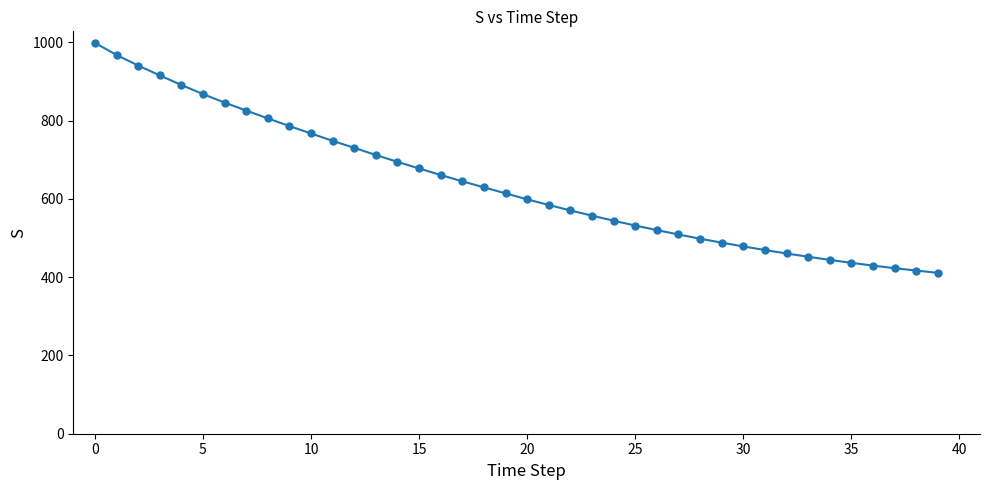

What is the value of the 11th point from the left?

767.4